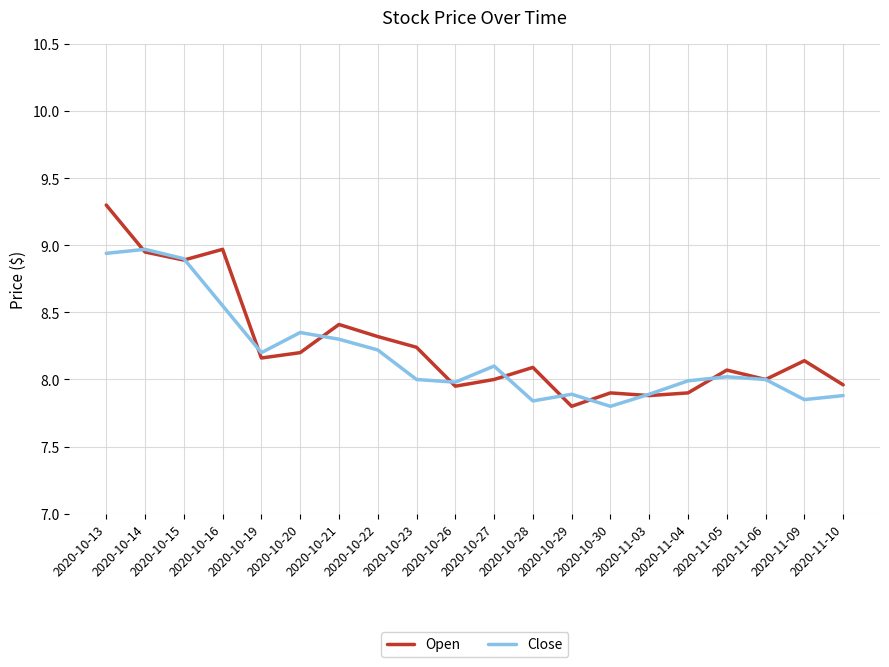

Rank the series by their maximum value, from highest to lowest.

Open, Close